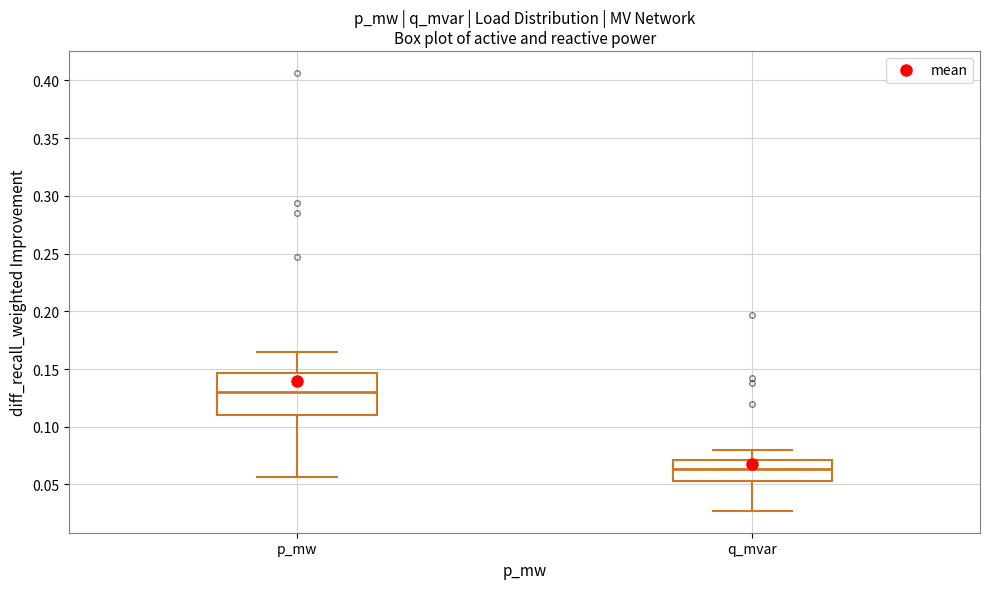

Where does the lower whisker of the box for p_mw end on the y-axis? The values are not printed on the chart, so give them approximately, as read against the axis.

0.055